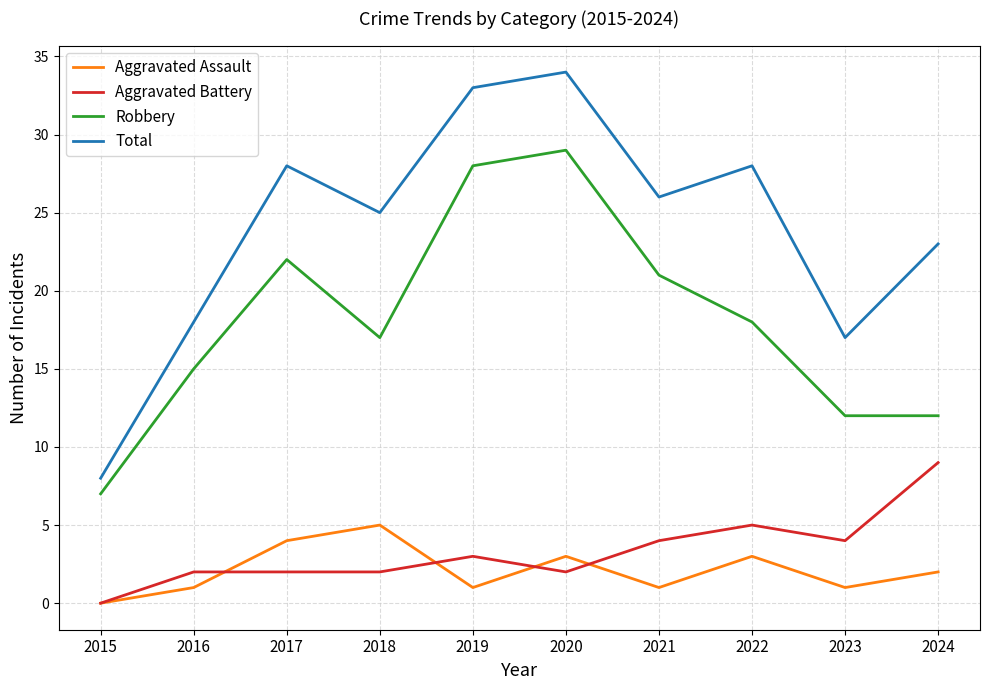

Is this an area chart (filled region under the line)?

No